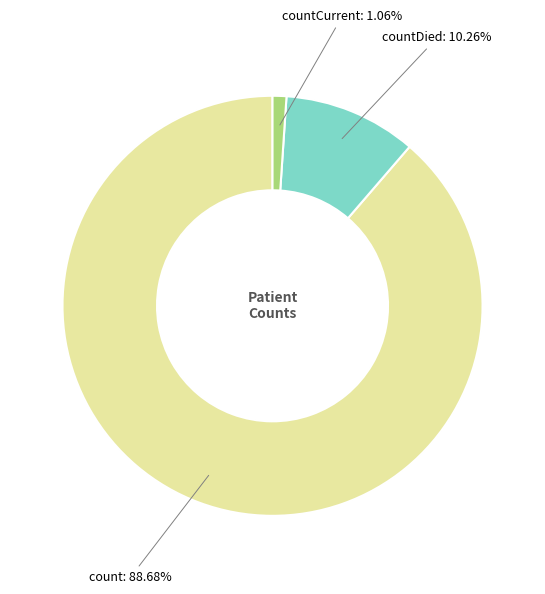

How many segments does this pie chart have?

3